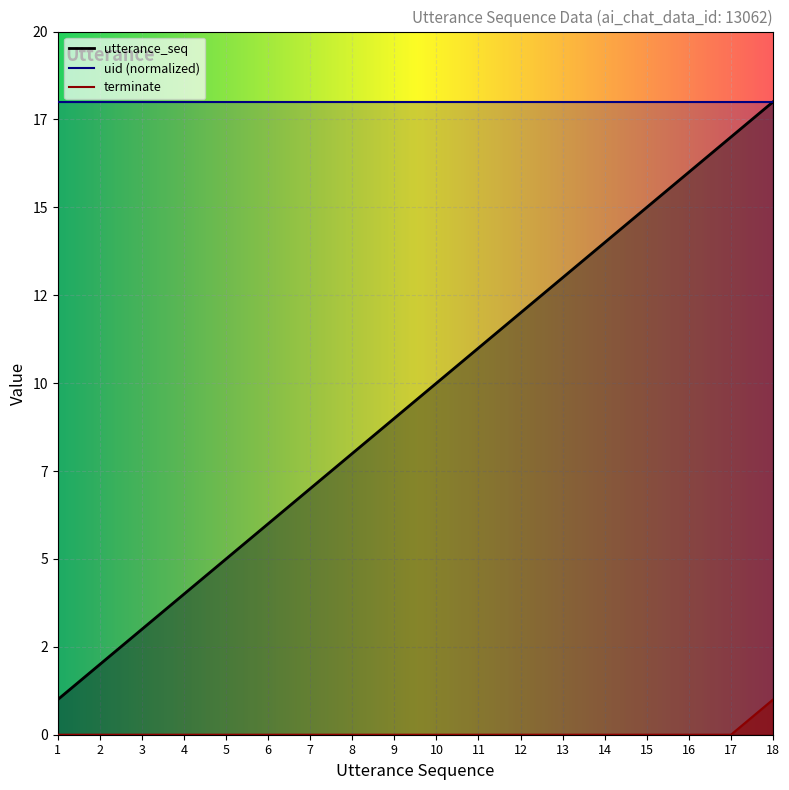

The utterance_seq series shows 7 at 14. True or false?

False